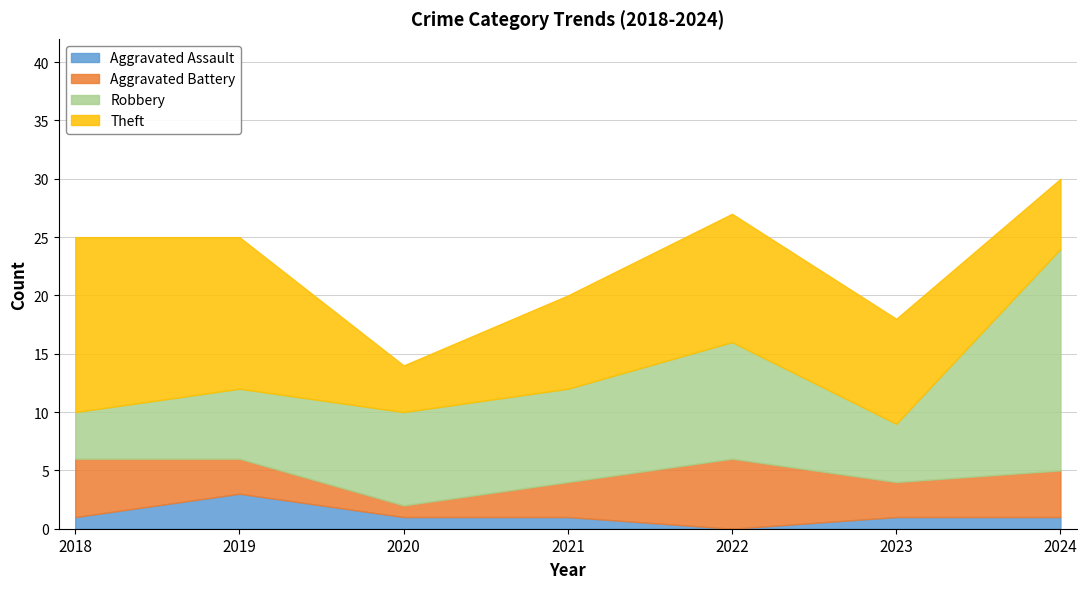

Is it true that Aggravated Assault equals 5 at 2019?

False